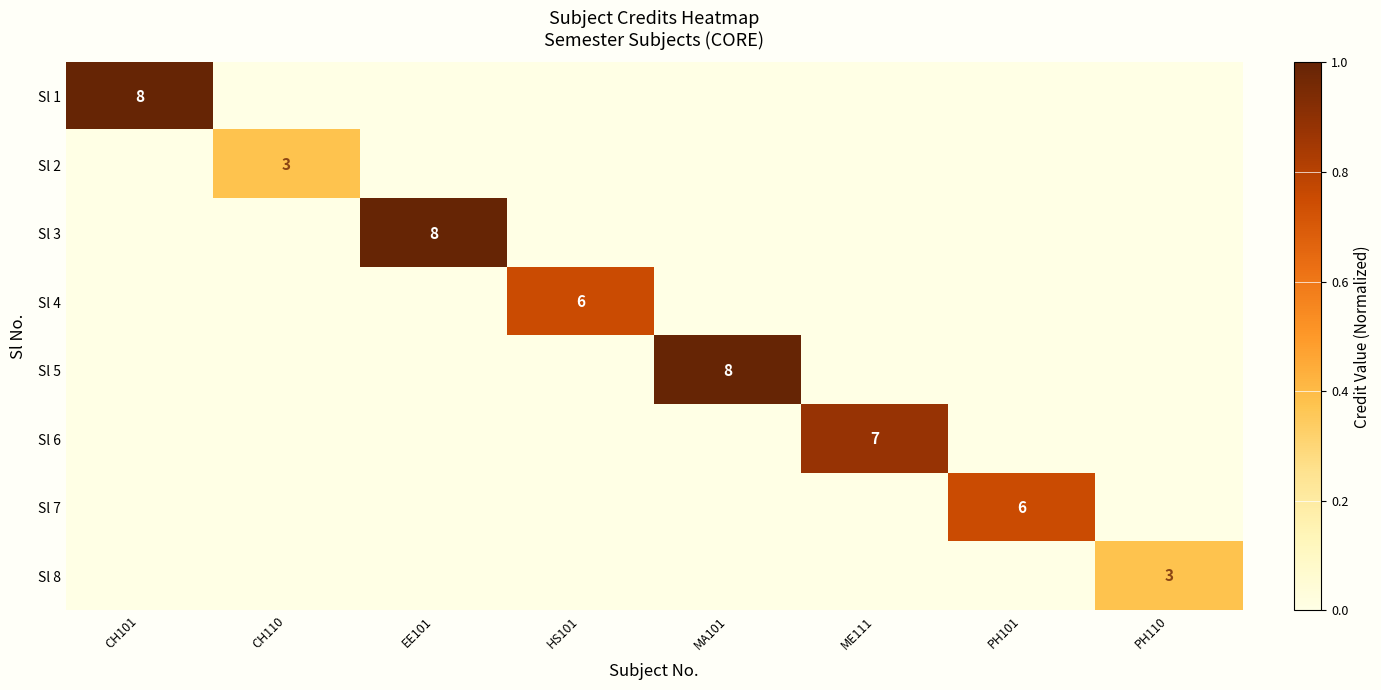

How many values in Sl 2 are above zero?

1